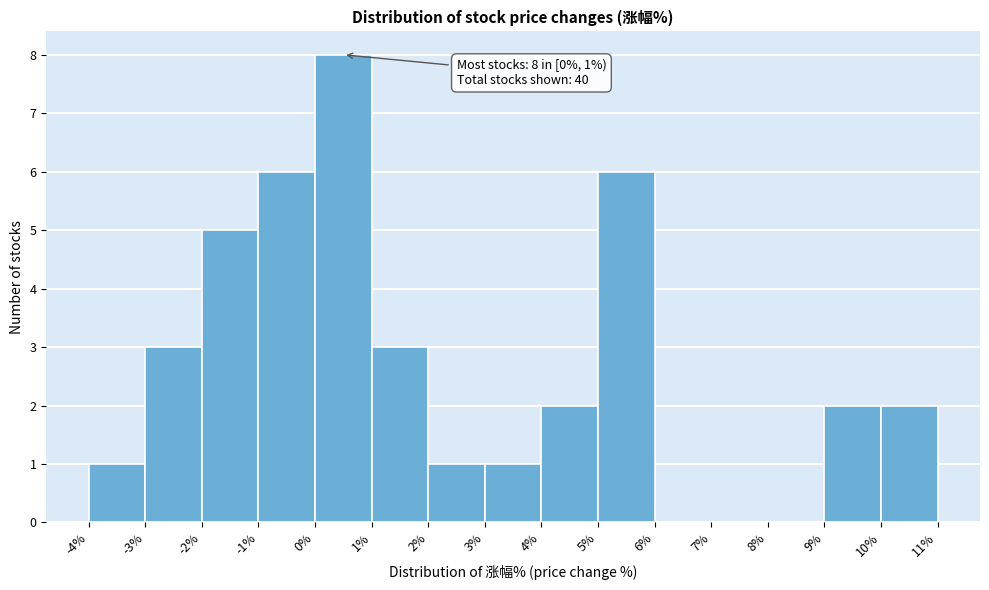

Over which range of the x-axis is the bar tallest?

0% to 1%